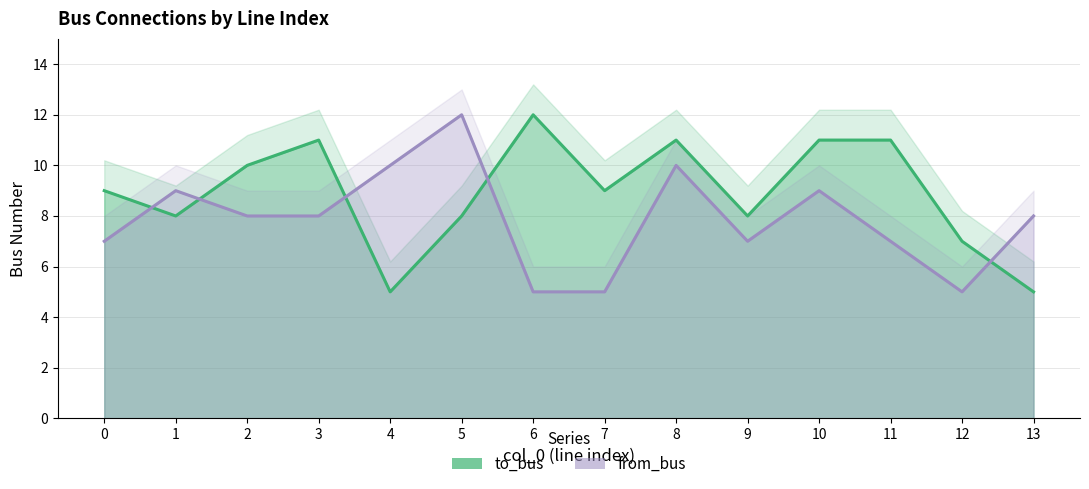

Does the chart display data point markers on the line(s)?

No